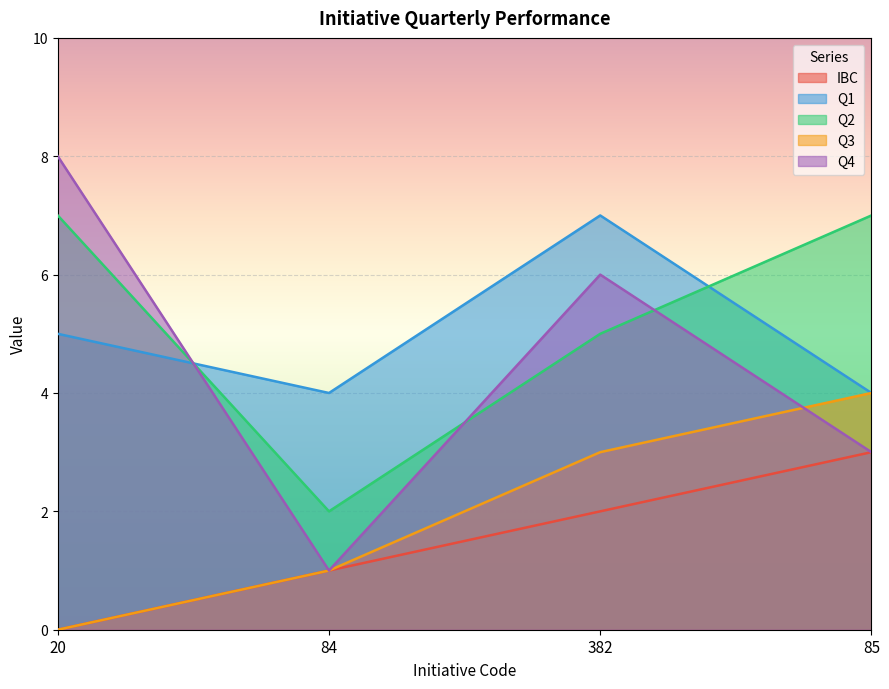

True or false: Q3 has more than 2 points higher than both neighbors.

False